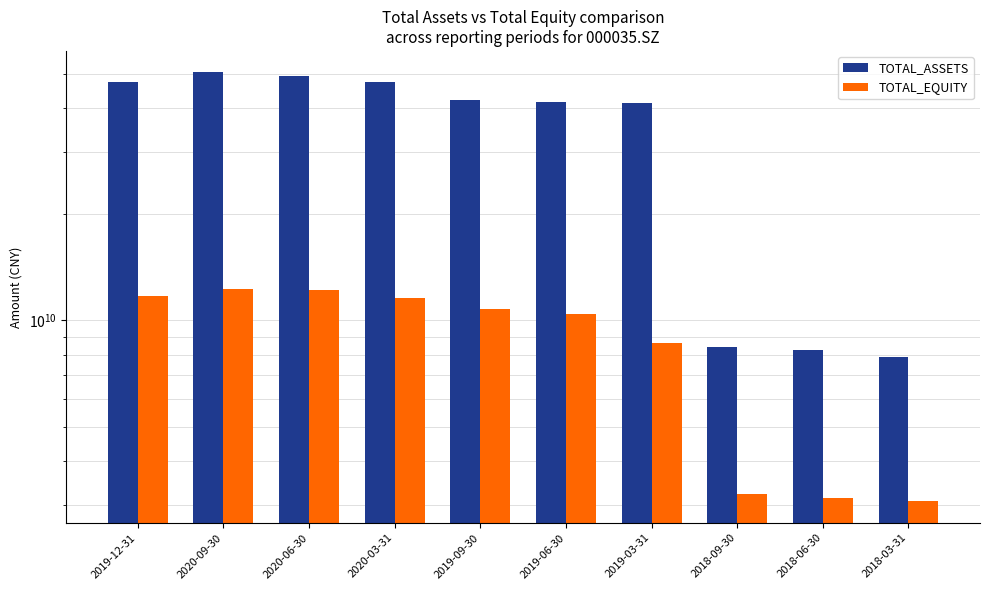

Where does the TOTAL_EQUITY series first go above 10792607851?

2019-12-31